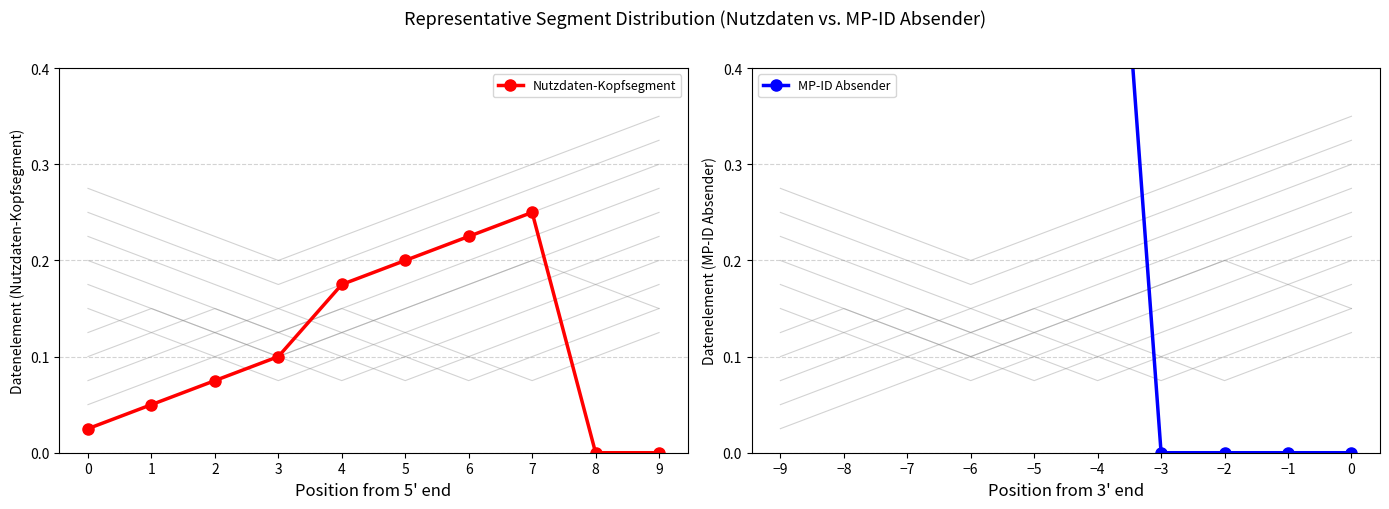

What is the total value across all series at 6?

0.2